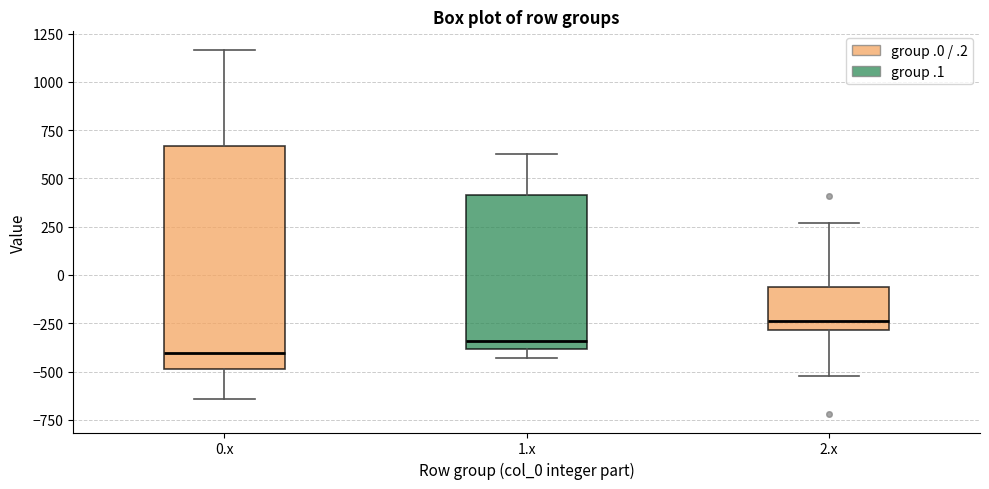

Which box's median line is the highest?

2.x